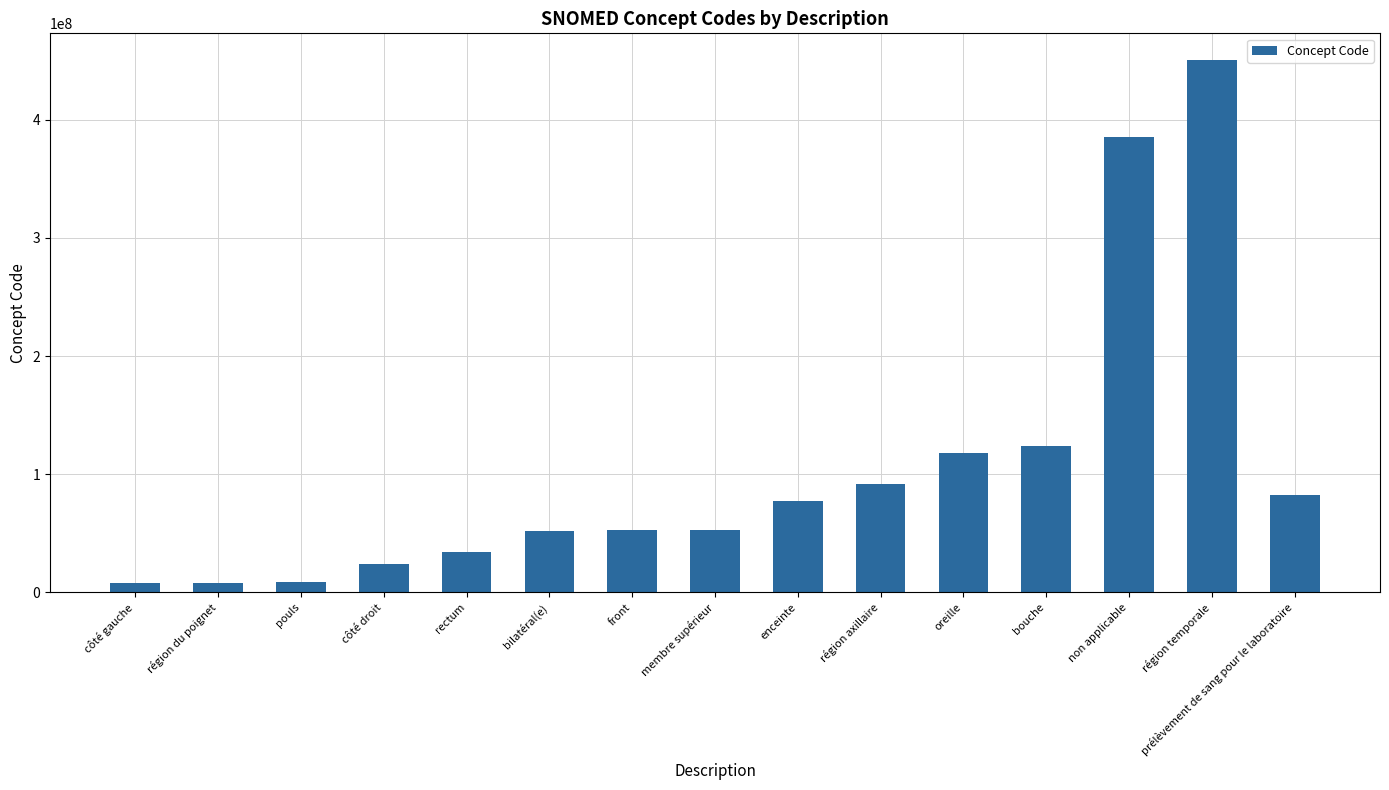

Does the chart contain stacked bars?

No